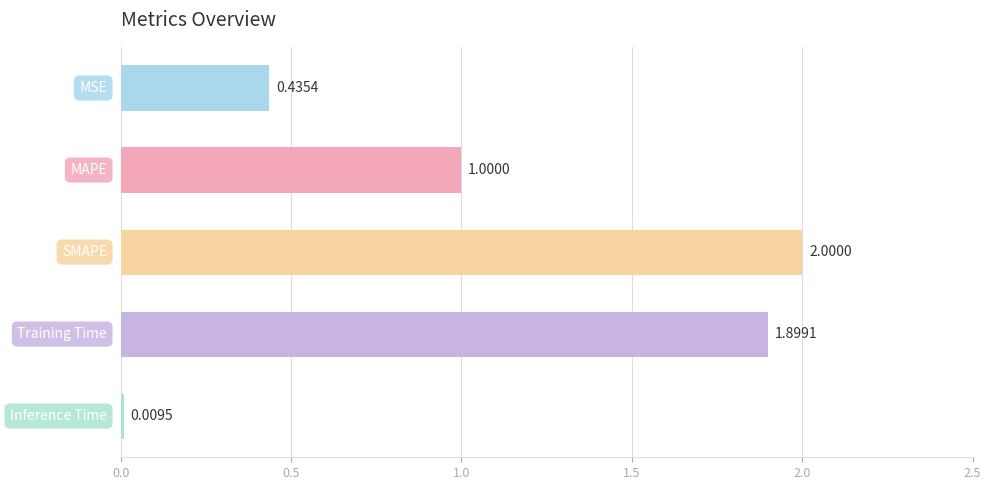

What is the difference between the maximum and minimum values?

2.0